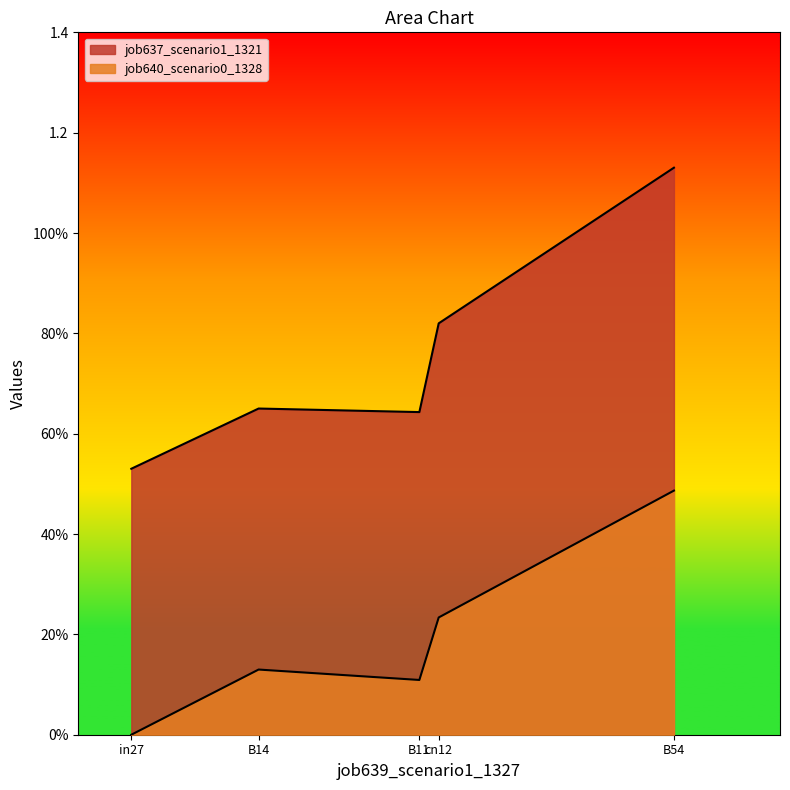

The value of job637_scenario1_1321 at B11 is 1.0. True or false?

False